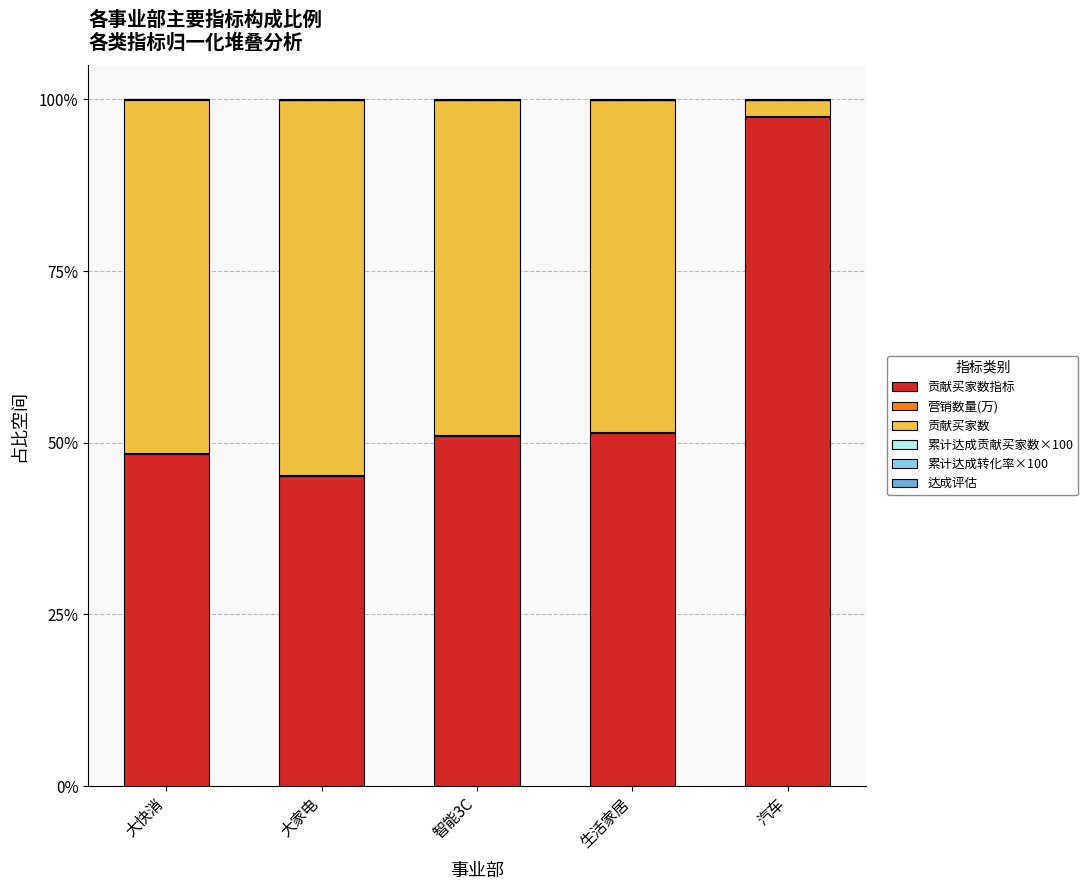

Count the number of categories in the chart.

5